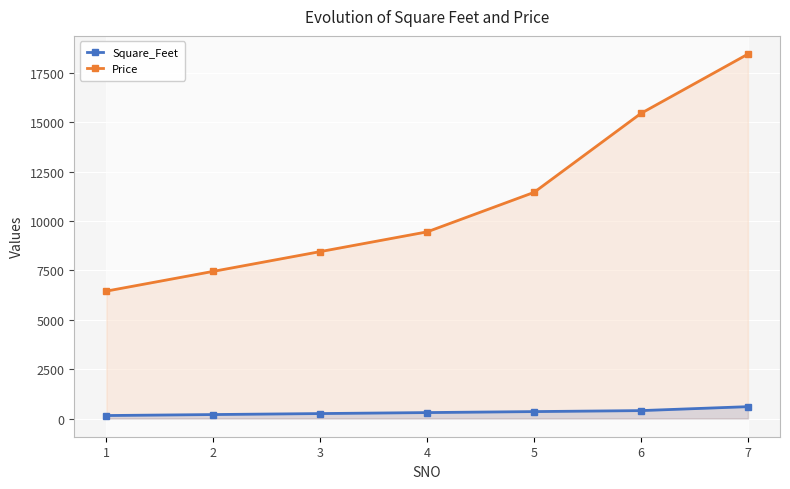

At which label is Square_Feet closest to 375?

5